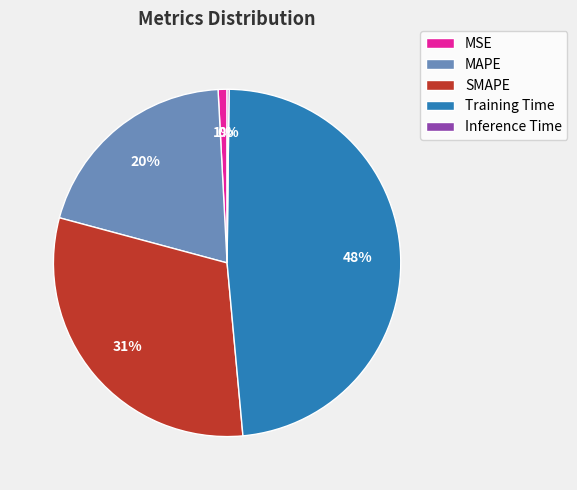

To the nearest percent, what portion does MSE represent?

1%